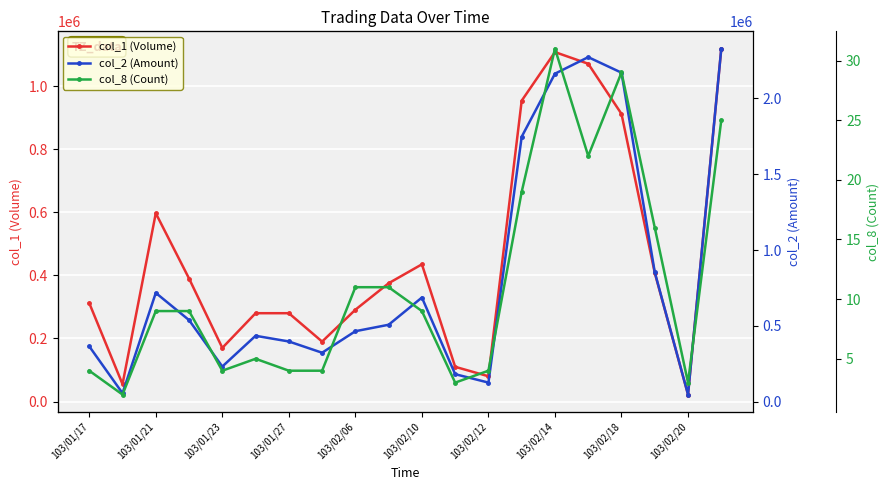

What is the sum of all col_8 (Count) values?

224